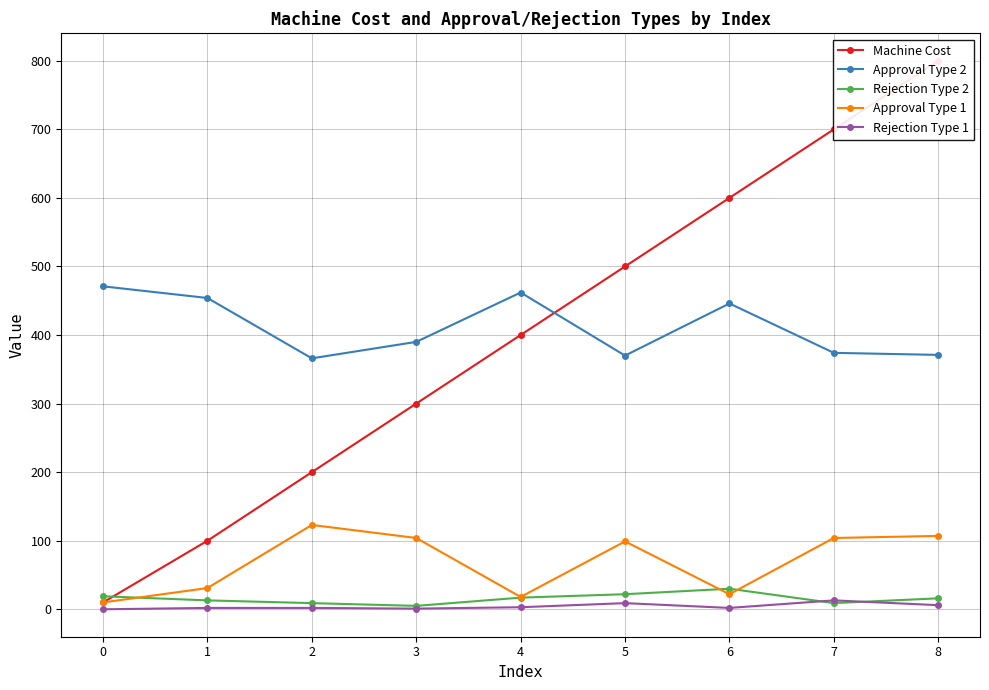

Which series changed the most between 0 and 6?

Machine Cost